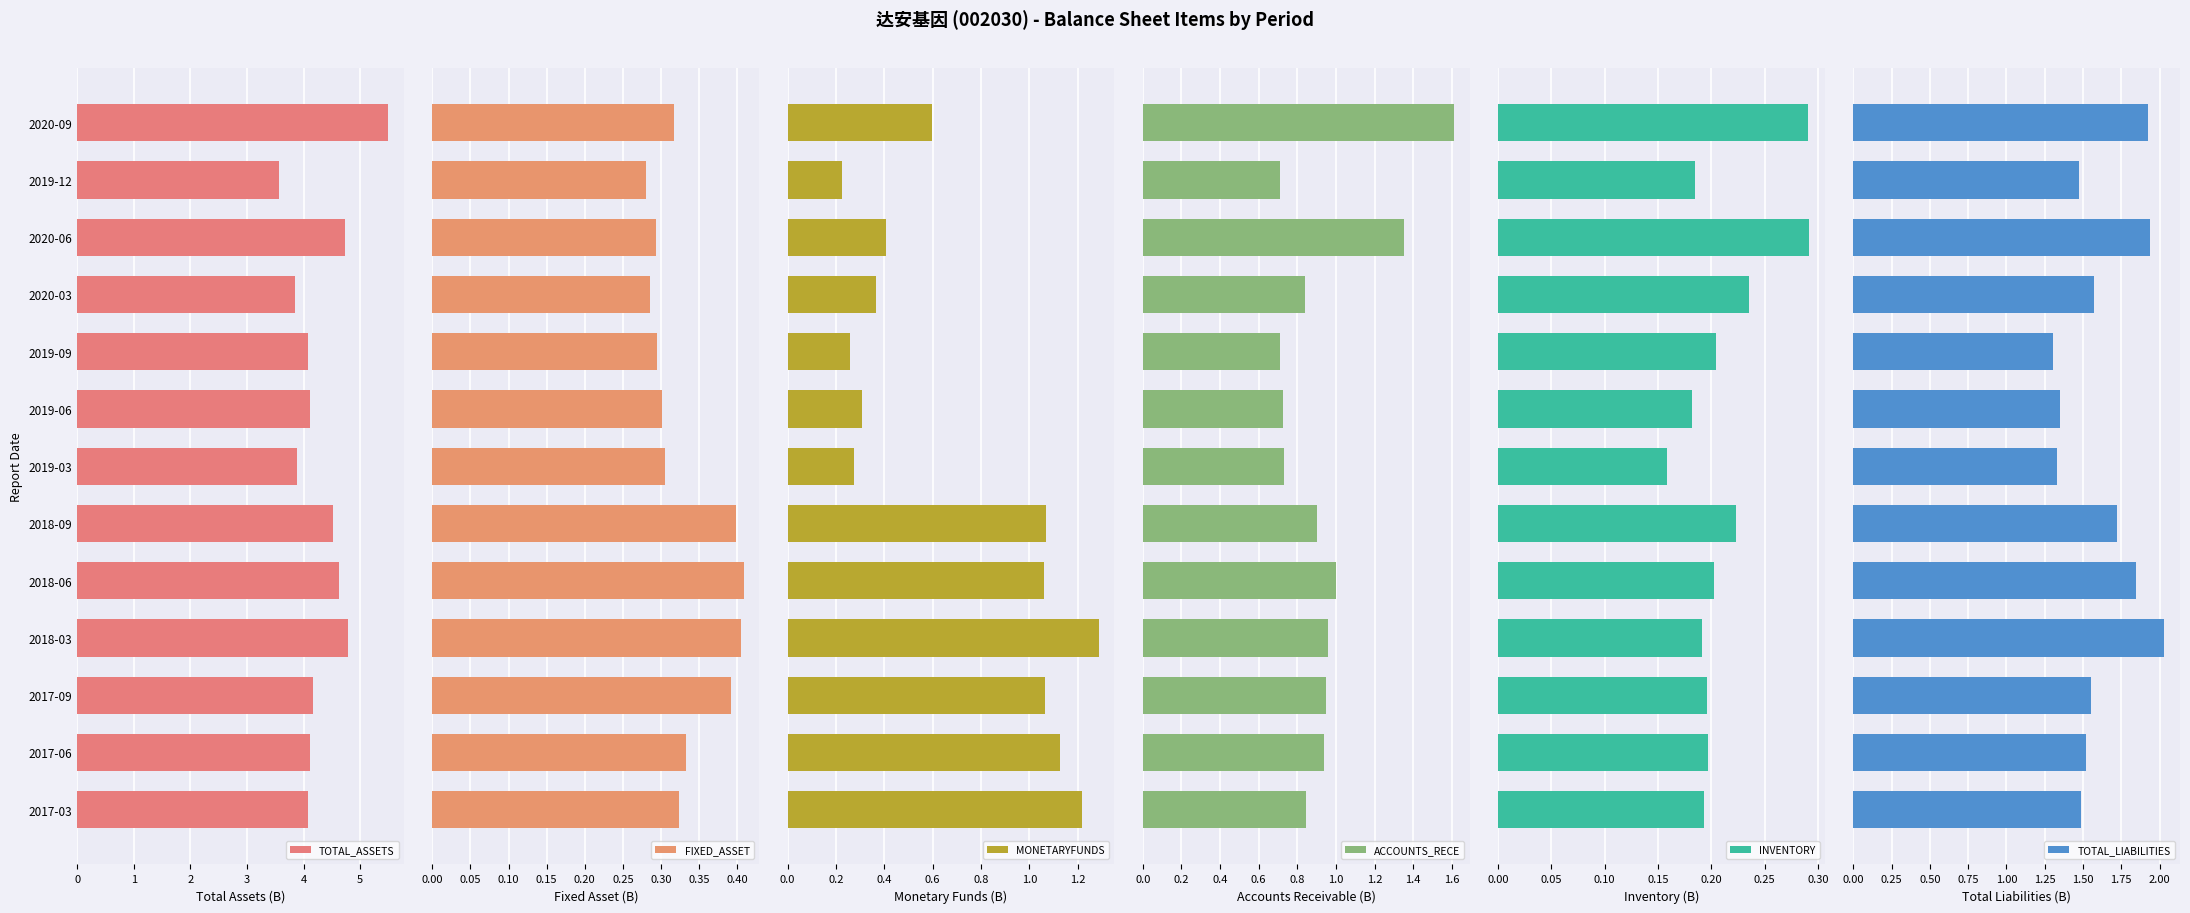

The TOTAL_ASSETS series shows 7.1 at 2017-06. True or false?

False